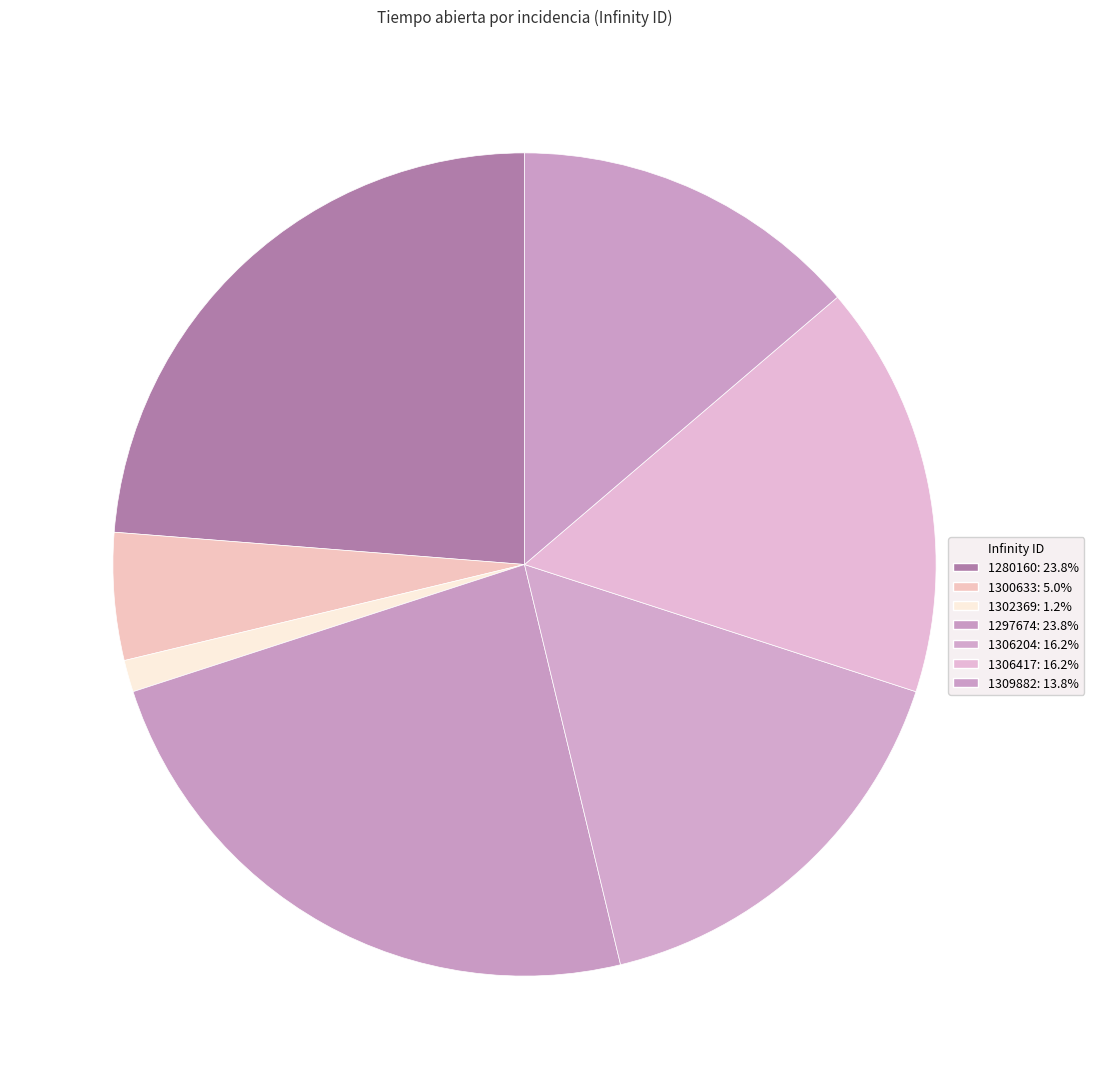

How many slices are in this pie chart?

7